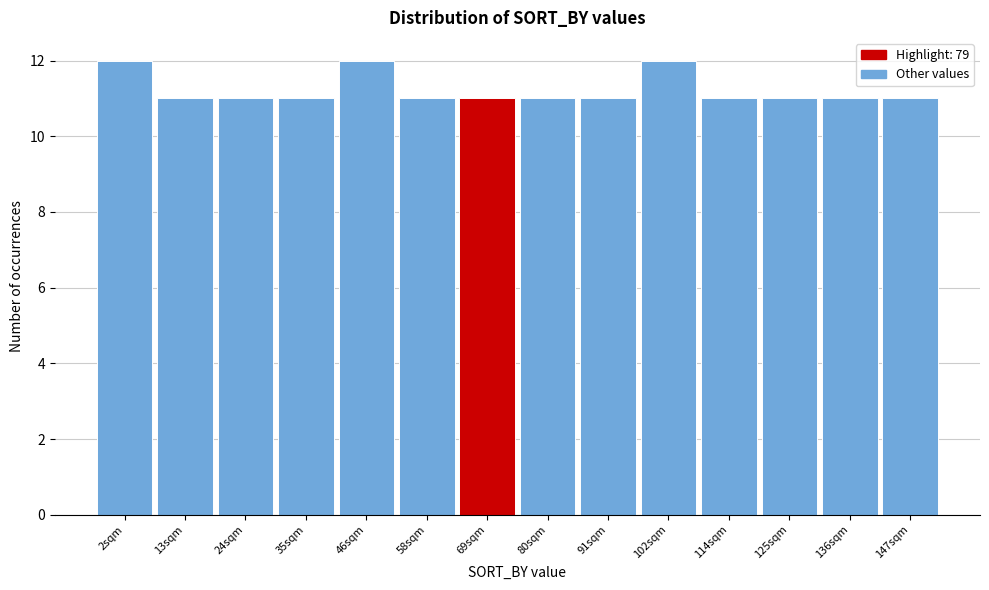

Reading right to left, extract all data points from this chart.

147sqm=11	136sqm=11	125sqm=11	114sqm=11	102sqm=12	91sqm=11	80sqm=11	69sqm=11	58sqm=11	46sqm=12	35sqm=11	24sqm=11	13sqm=11	2sqm=12